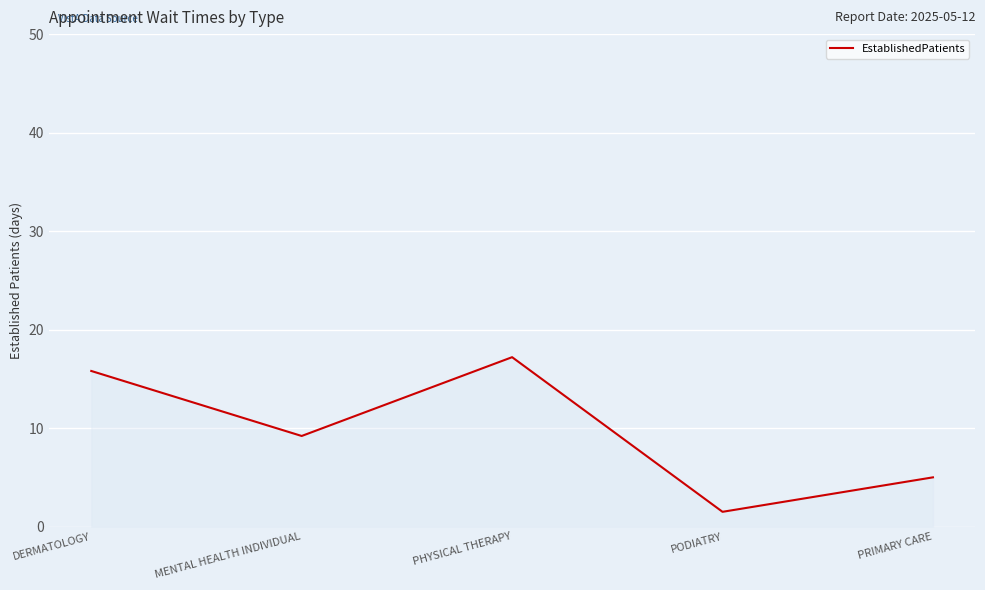

At which category does the data reach its first local valley?

MENTAL HEALTH INDIVIDUAL